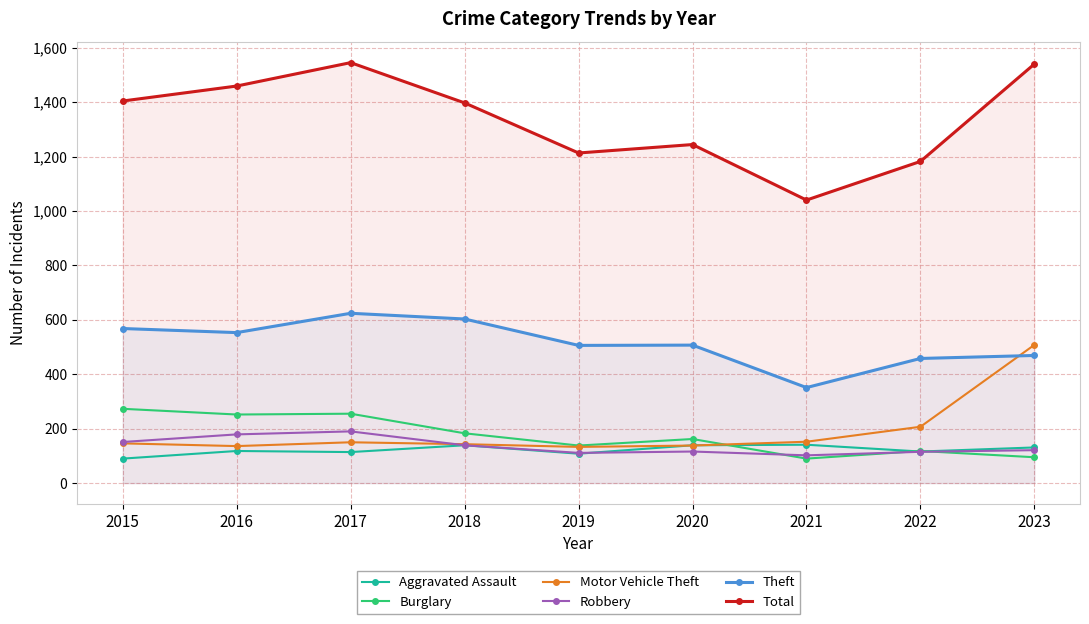

True or false: Total has more than 0 points higher than both neighbors.

True